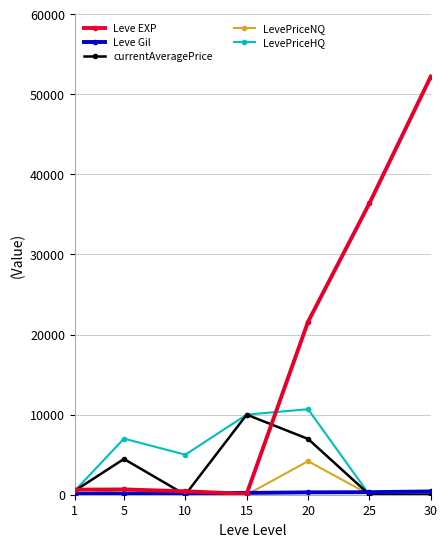

What is the difference between the maximum and minimum values in the LevePriceNQ series?

4187